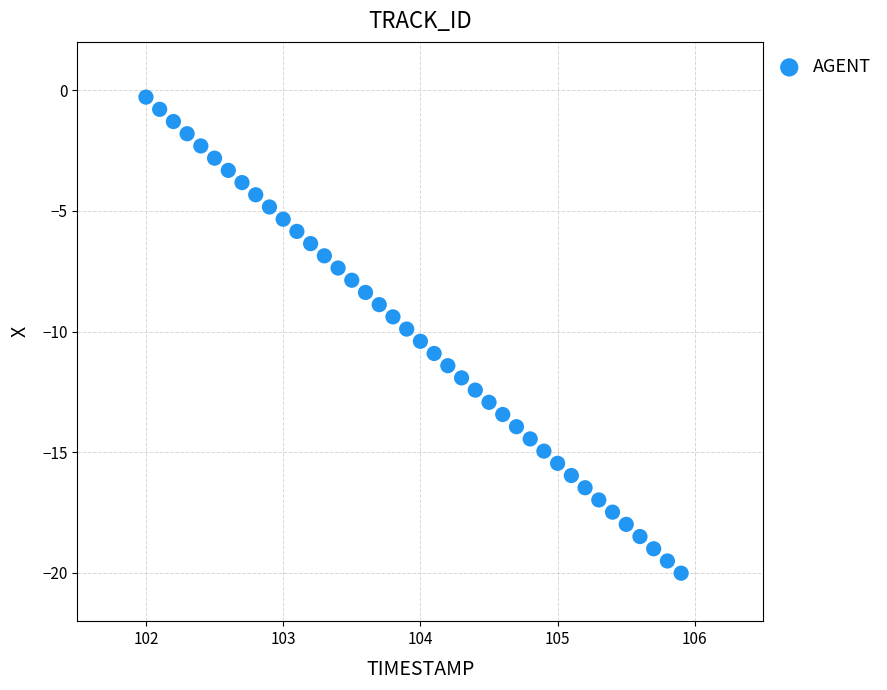

What is the range of Y values (max minus min)?

19.7